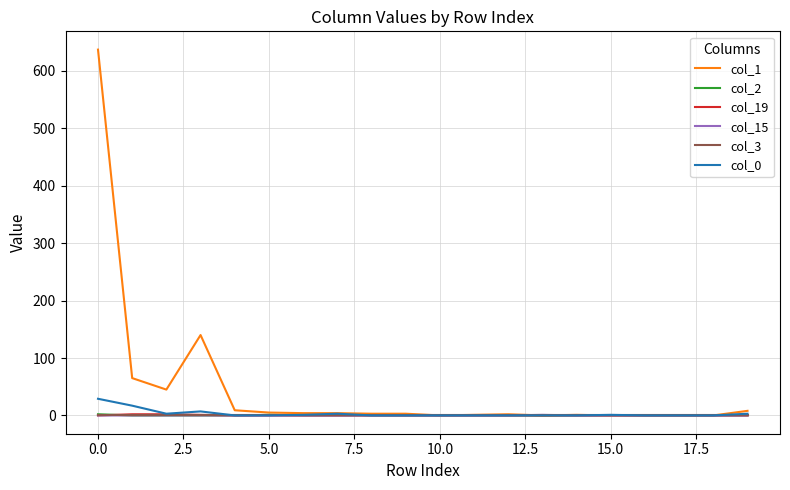

Which series has the largest range (max minus min)?

col_1